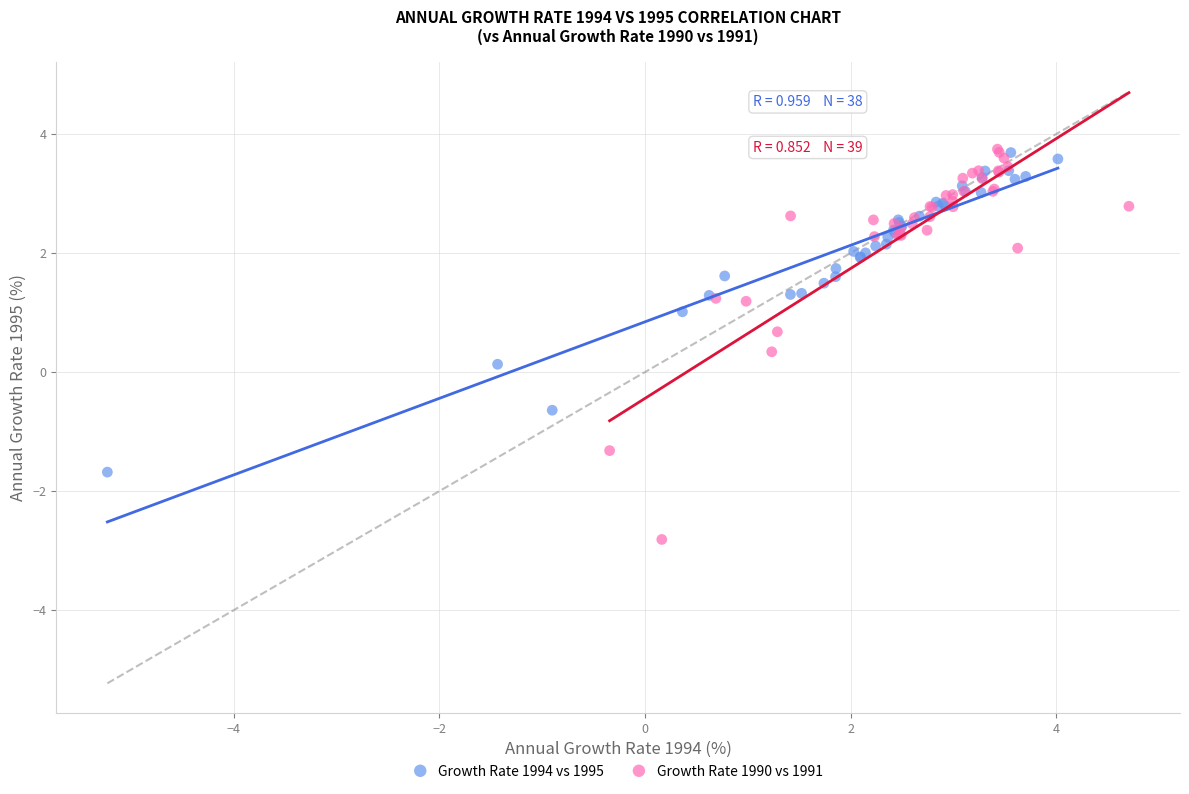

Which series reaches the minimum Y coordinate?

Growth Rate 1990 vs 1991